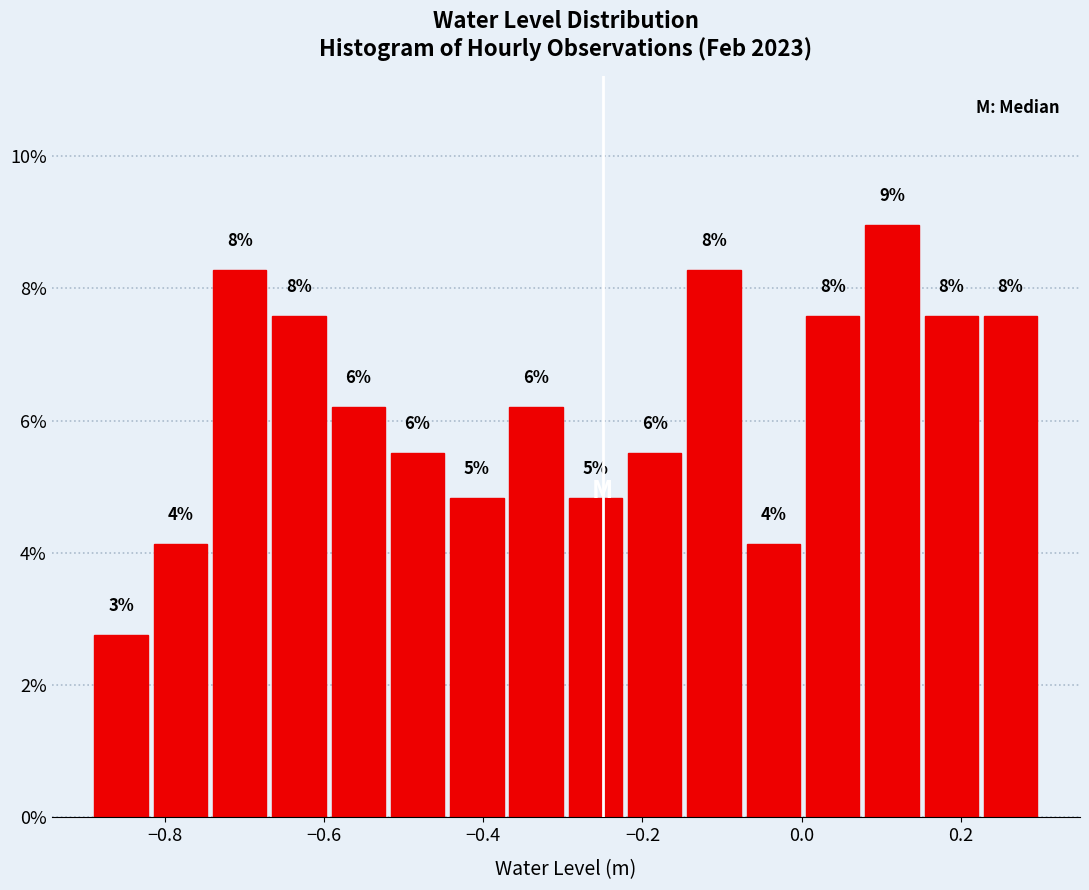

Around what value on the x-axis is the tallest bar? Give the approximate position of its centre, as read against the axis.

0.12